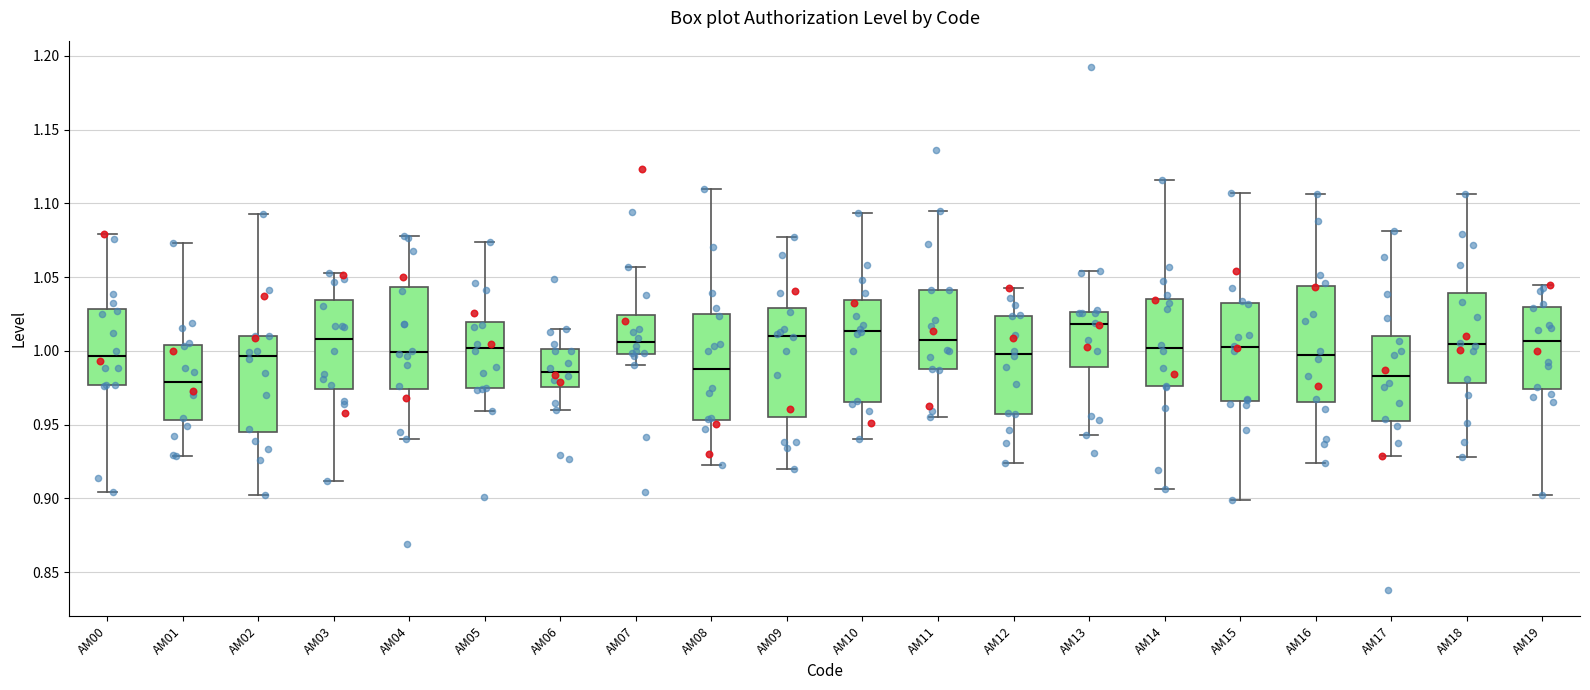

Reading left to right, read every box against the y-axis: the position of its median line, the range the box covers, and the ends of its whiskers. The values are not printed on the chart, so give them approximately, as read against the axis.

AM00: median 0.995, box 0.975 to 1.030, whiskers 0.905 to 1.080
AM01: median 0.980, box 0.955 to 1.005, whiskers 0.930 to 1.075
AM02: median 0.995, box 0.945 to 1.010, whiskers 0.900 to 1.095
AM03: median 1.010, box 0.975 to 1.035, whiskers 0.910 to 1.055
AM04: median 1.000, box 0.975 to 1.045, whiskers 0.940 to 1.080
AM05: median 1.000, box 0.975 to 1.020, whiskers 0.960 to 1.075
AM06: median 0.985, box 0.975 to 1.000, whiskers 0.960 to 1.015
AM07: median 1.005, box 1.000 to 1.025, whiskers 0.990 to 1.055
AM08: median 0.985, box 0.955 to 1.025, whiskers 0.920 to 1.110
AM09: median 1.010, box 0.955 to 1.030, whiskers 0.920 to 1.075
AM10: median 1.015, box 0.965 to 1.035, whiskers 0.940 to 1.095
AM11: median 1.005, box 0.985 to 1.040, whiskers 0.955 to 1.095
AM12: median 1.000, box 0.960 to 1.025, whiskers 0.925 to 1.045
AM13: median 1.020, box 0.990 to 1.025, whiskers 0.945 to 1.055
AM14: median 1.000, box 0.975 to 1.035, whiskers 0.905 to 1.115
AM15: median 1.005, box 0.965 to 1.030, whiskers 0.900 to 1.105
AM16: median 0.995, box 0.965 to 1.045, whiskers 0.925 to 1.105
AM17: median 0.985, box 0.950 to 1.010, whiskers 0.930 to 1.080
AM18: median 1.005, box 0.980 to 1.040, whiskers 0.930 to 1.105
AM19: median 1.005, box 0.975 to 1.030, whiskers 0.900 to 1.045